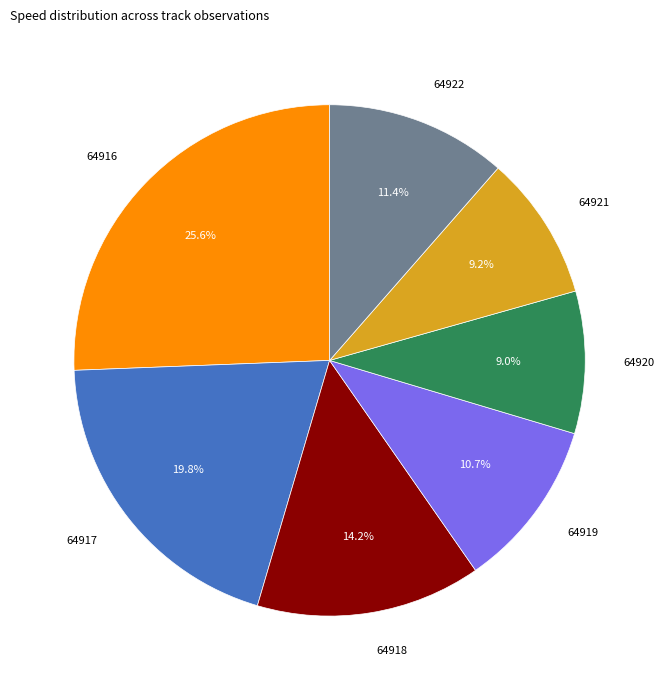

How many slices are in this pie chart?

7